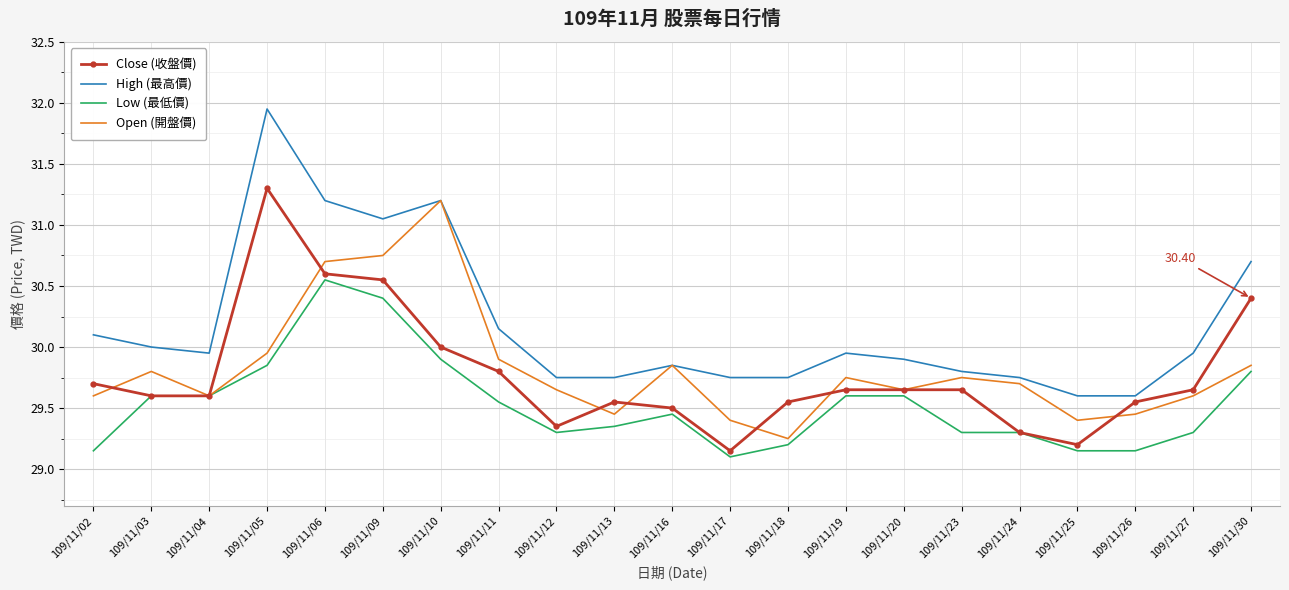

What is the maximum value for Open (開盤價)?

31.2